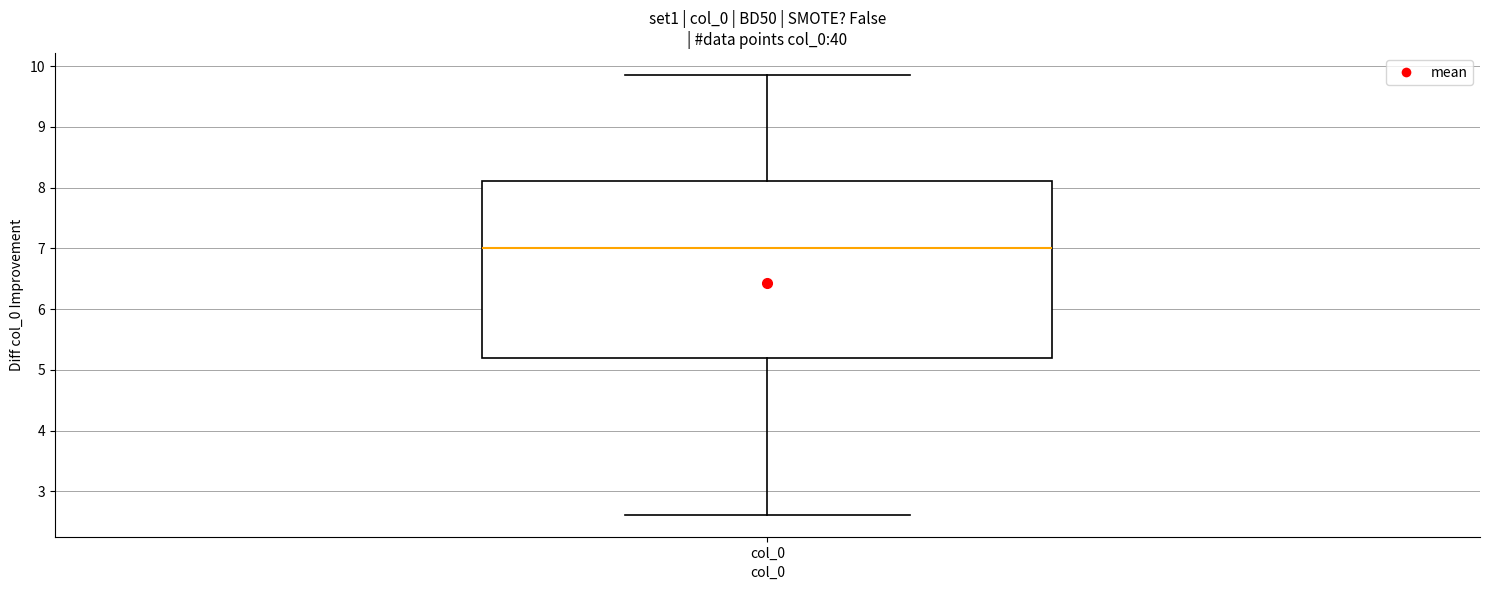

Transcribe this box plot: give where the median line is, the range the box spans, and where the two whiskers end, as read against the y-axis. The values are not printed on the chart, so give them approximately, as read against the axis.

median 7.0, box 5.2 to 8.1, whiskers 2.6 to 9.9